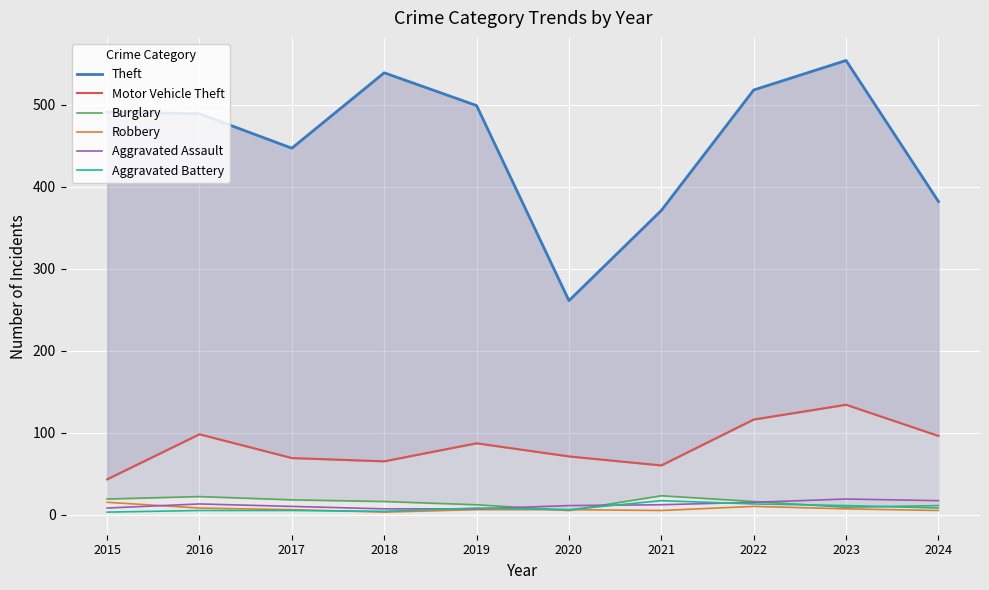

How many lines are shown in the chart?

6